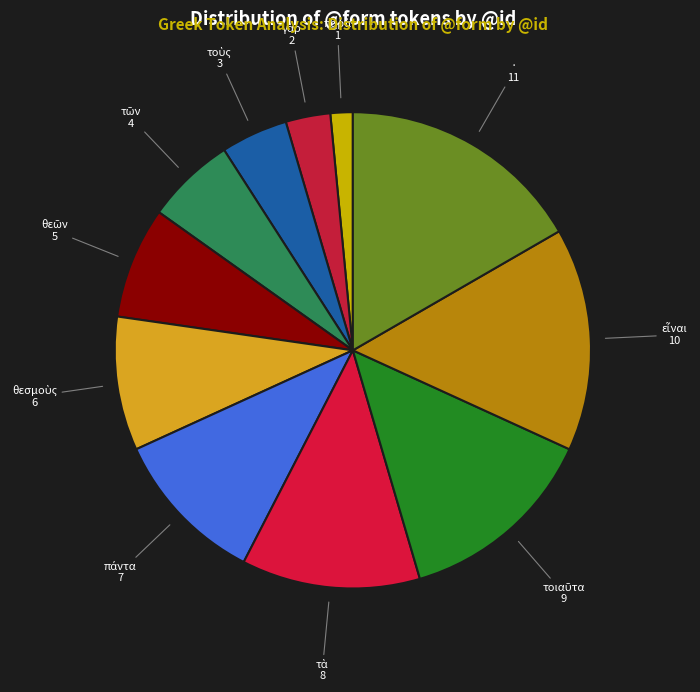

Rank the categories by value from lowest to highest.

παρὰ, γὰρ, τοὺς, τῶν, θεῶν, θεσμοὺς, πάντα, τὰ, τοιαῦτα, εἶναι, ·